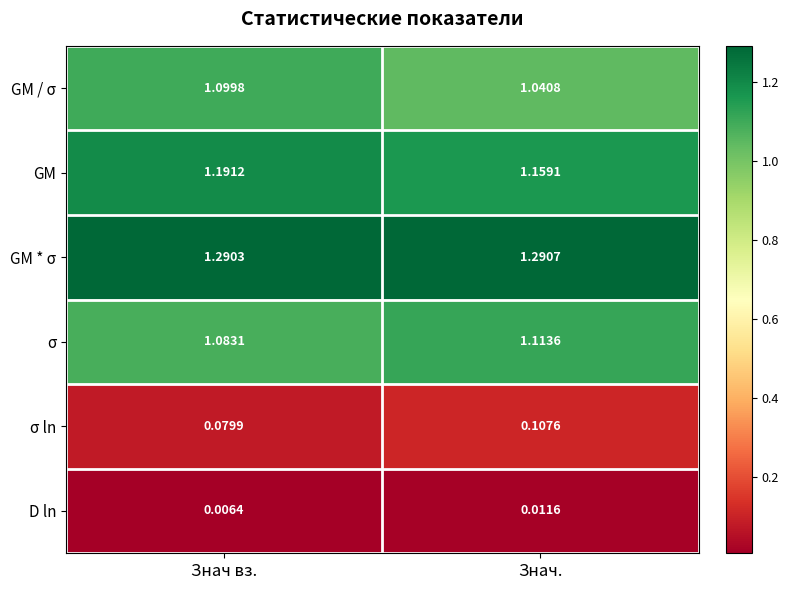

Which series has the largest range (max minus min)?

GM / σ